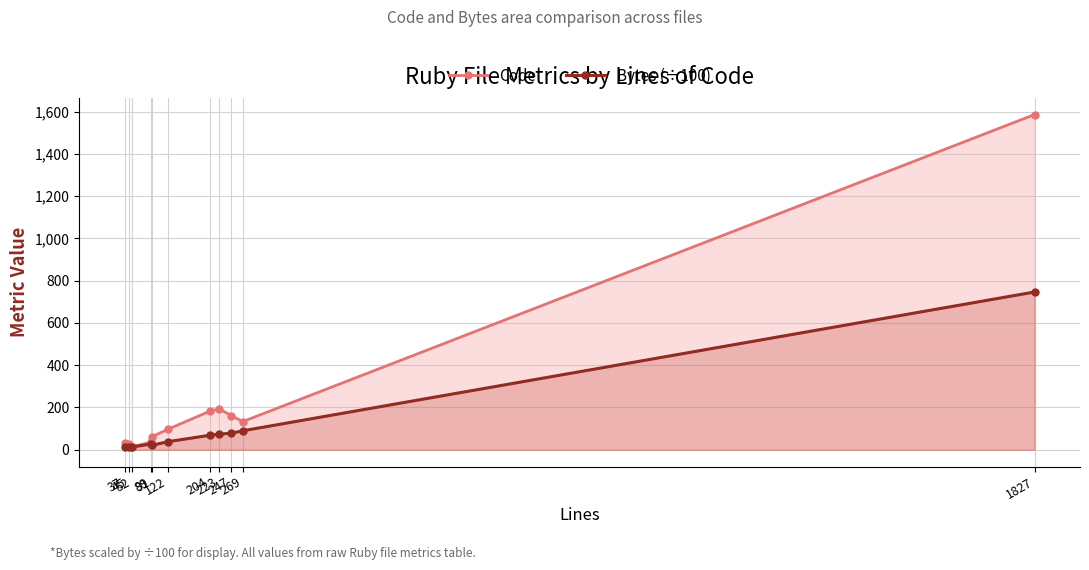

Count the number of categories in the chart.

11